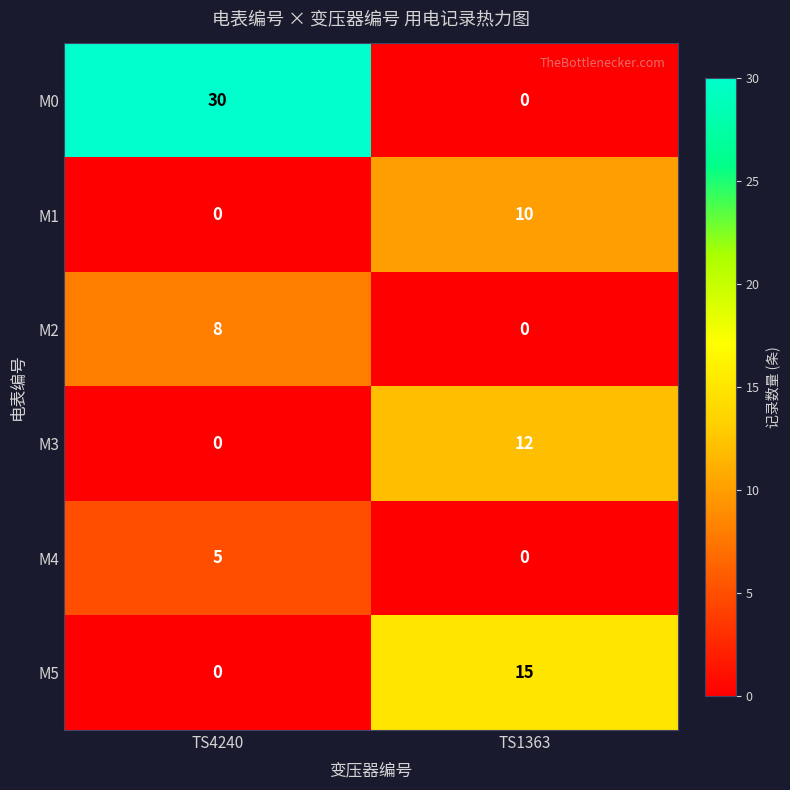

At which category is the sum across all series the highest?

TS4240